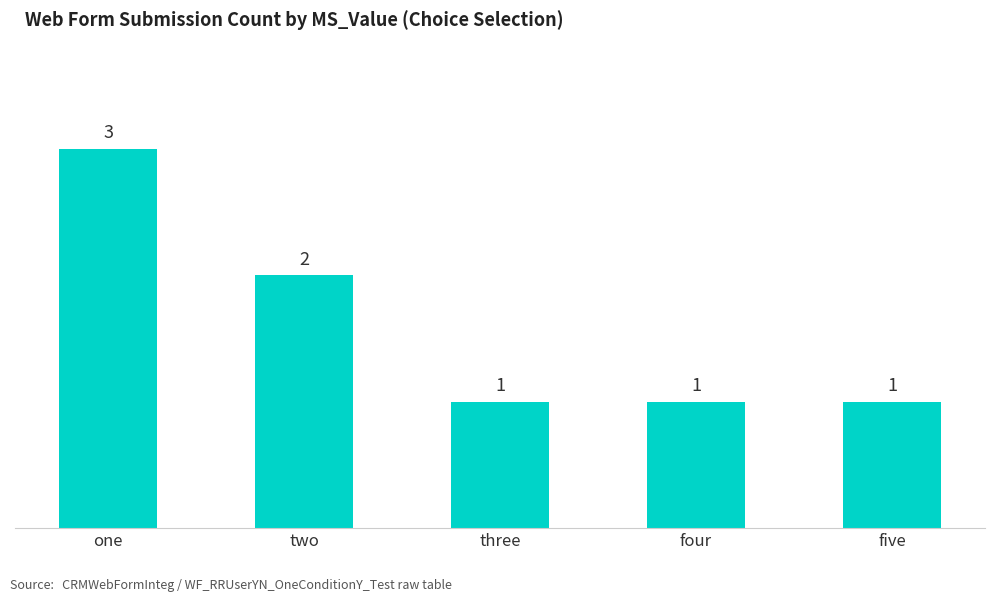

What is the sum of the values at one and five?

4